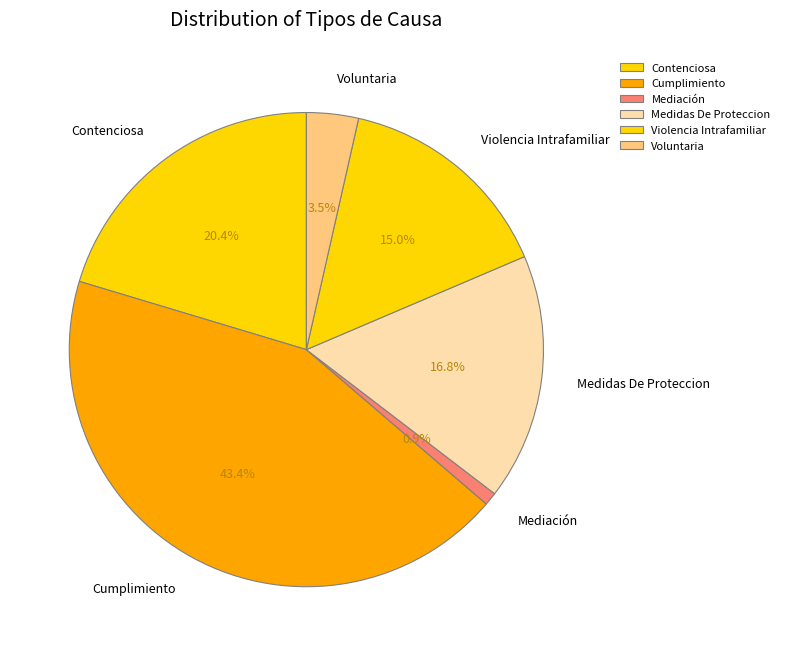

Which slice is the smallest?

Mediación